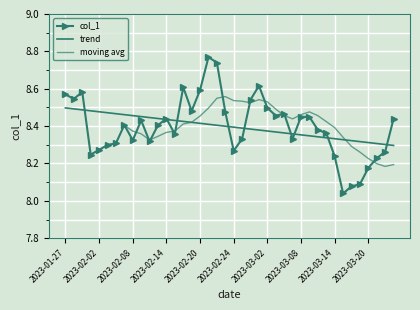

Is it true that the value at 2023-02-24 is 8.3?

True